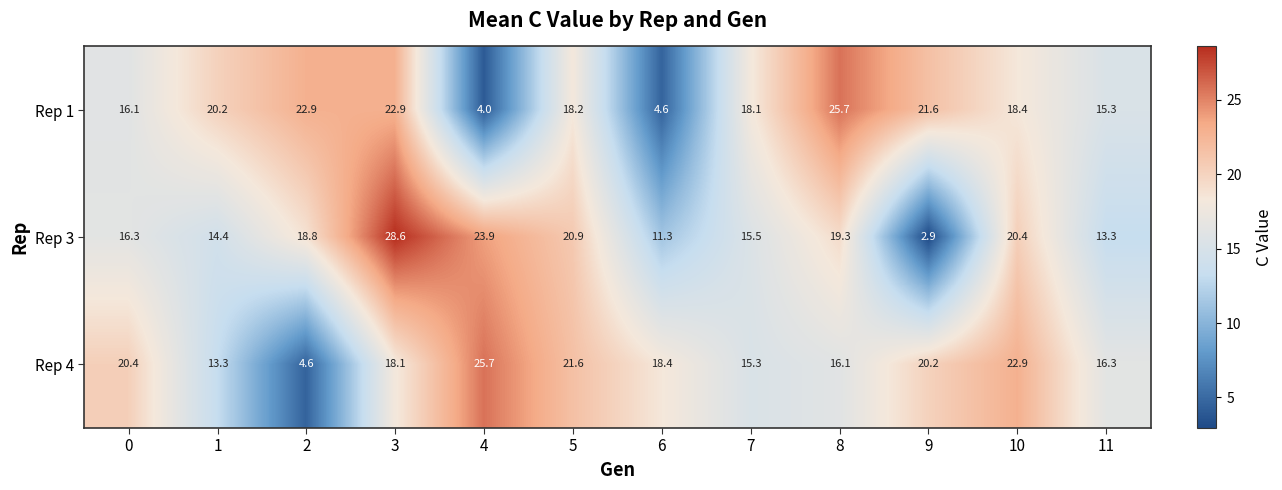

The value of Rep 3 at 3 is 42.0. True or false?

False